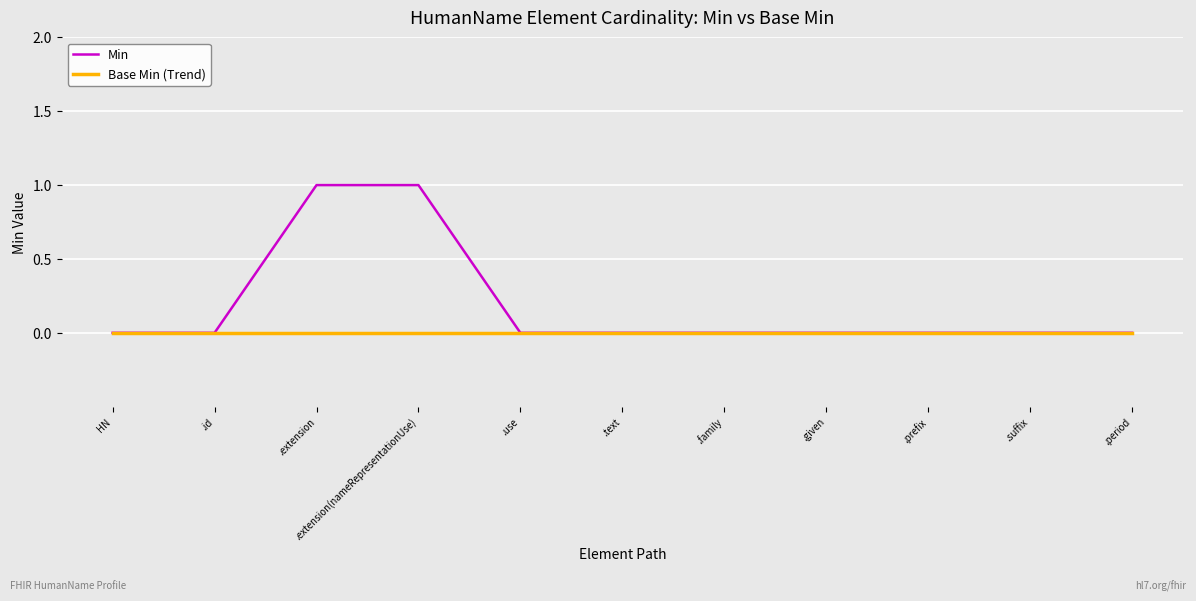

What position from the left is .suffix?

10